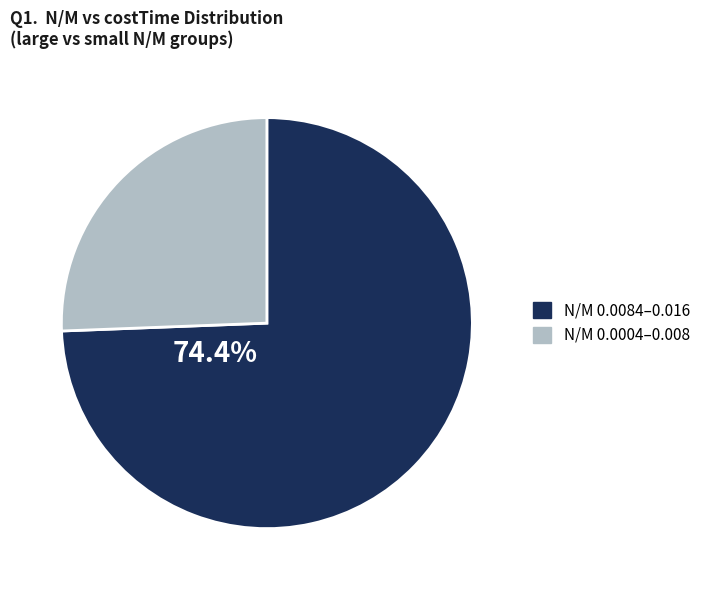

Does 0 account for over 50% of the chart?

No